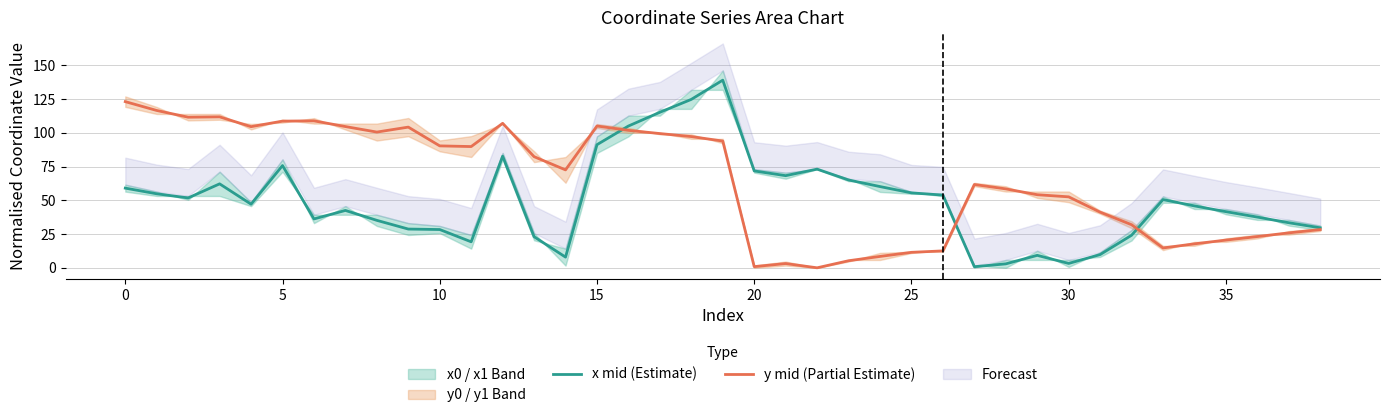

Is the value of y mid (Partial Estimate) at 30 greater than the value of x mid (Estimate) at 37?

Yes